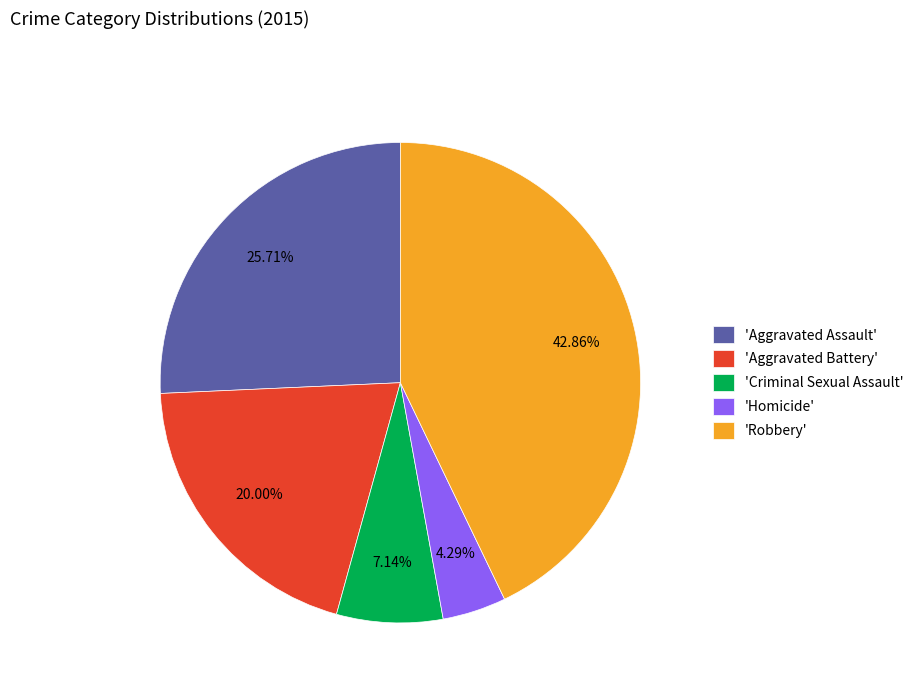

Does 'Robbery' represent more than half of the total?

No